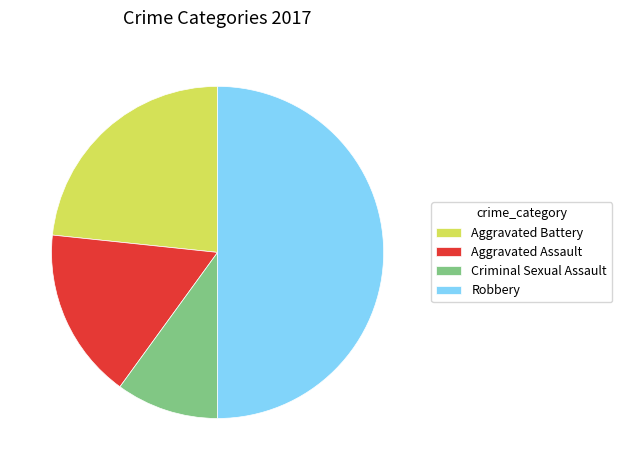

How many slices are in this pie chart?

4